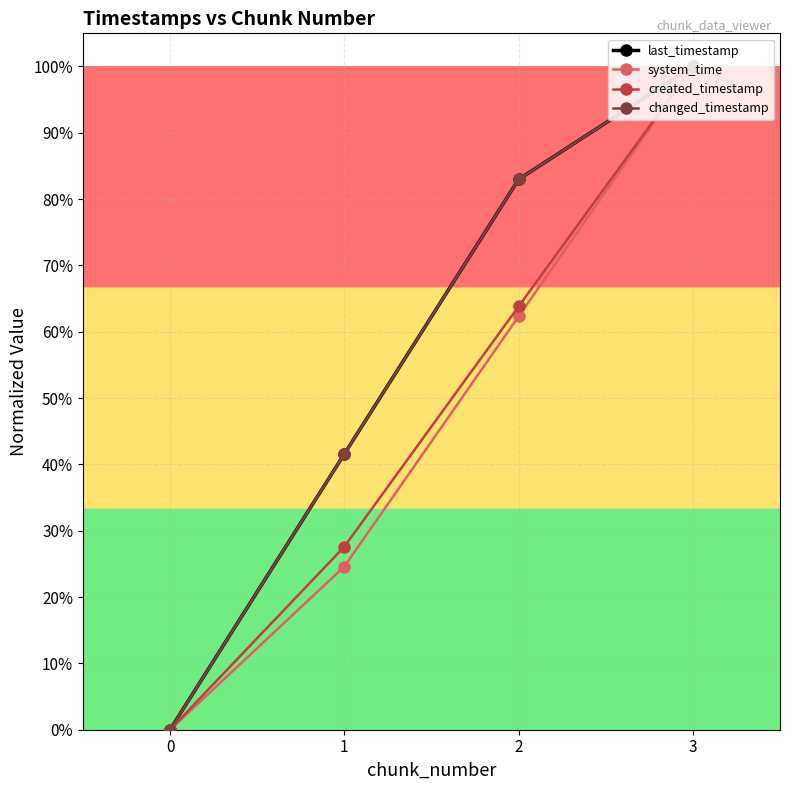

True or false: system_time has more than 1 interior local peaks.

False